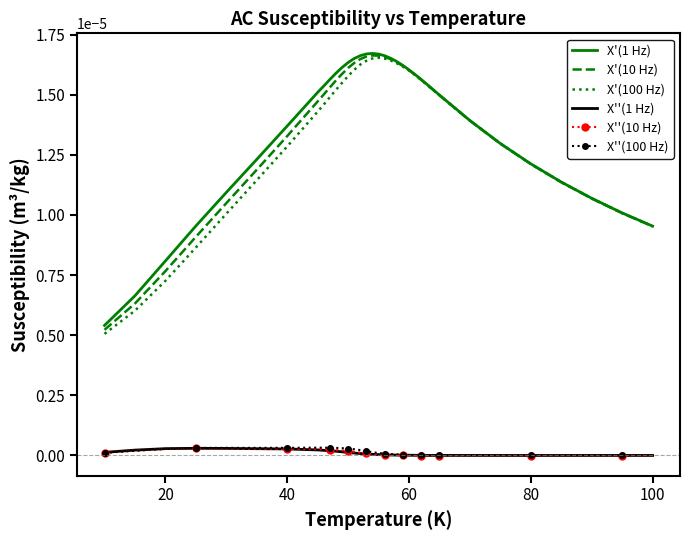

What are all the series names shown in the legend?

X'(1 Hz), X'(10 Hz), X'(100 Hz), X''(1 Hz), X''(10 Hz), X''(100 Hz)